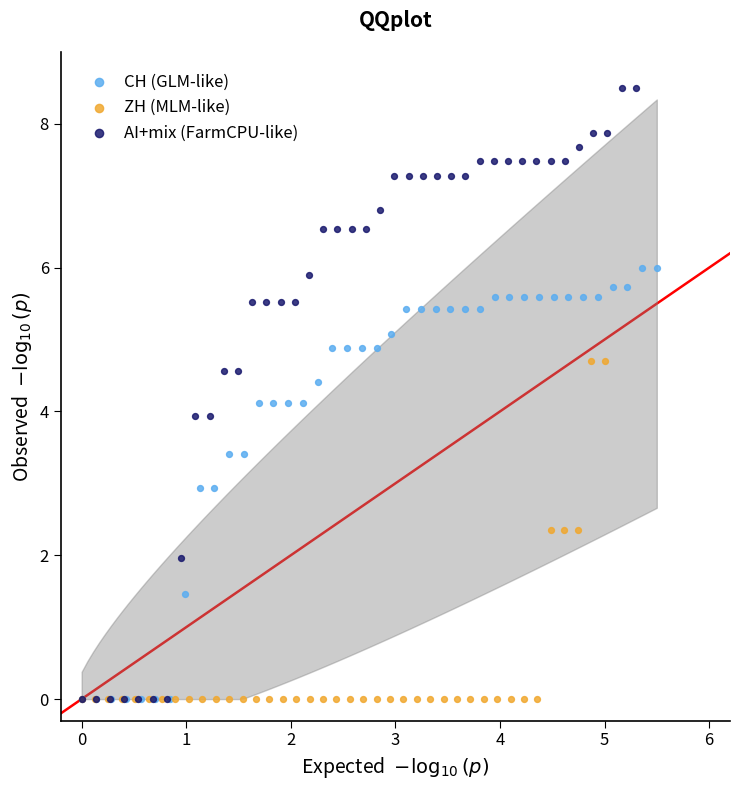

Which series reaches the maximum Y coordinate?

AI+mix (FarmCPU-like)